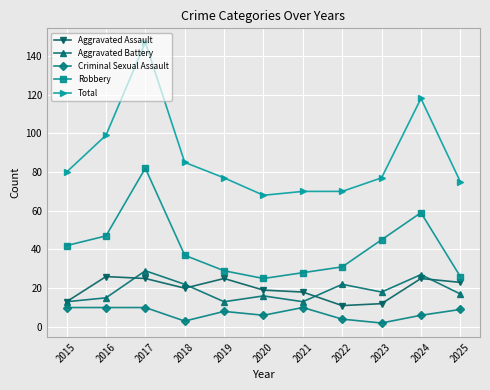

What is the value of the Robbery point at the 3rd from the left?

82